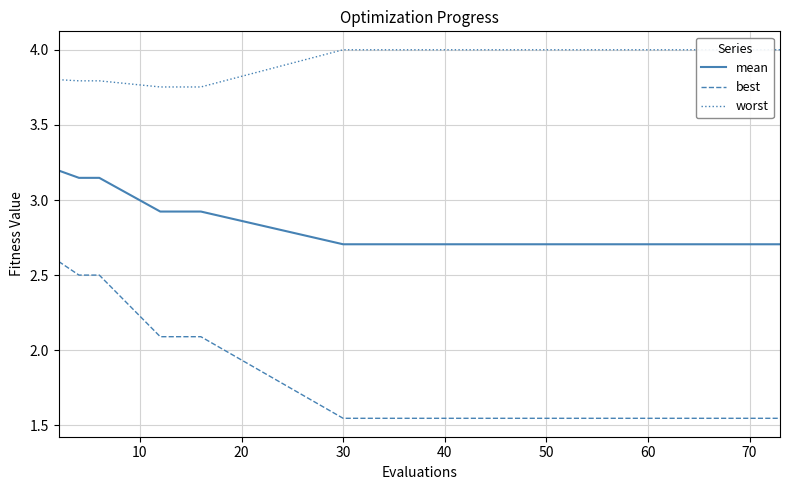

How many lines are shown in the chart?

3